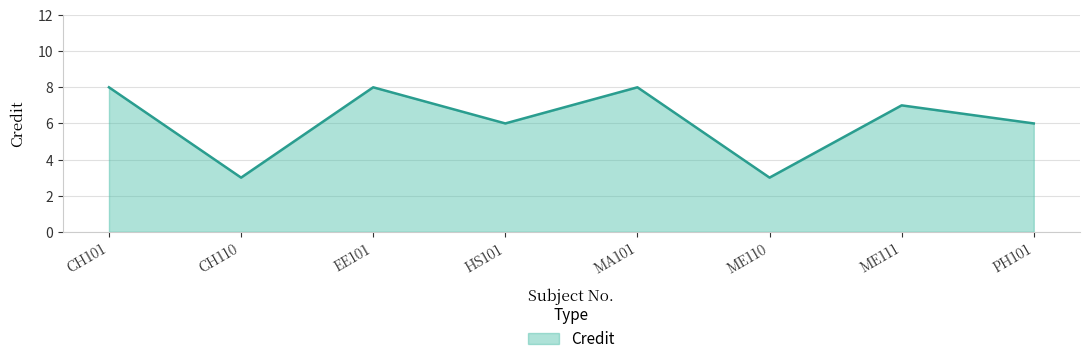

What is the change in value from ME110 to PH101?

+3